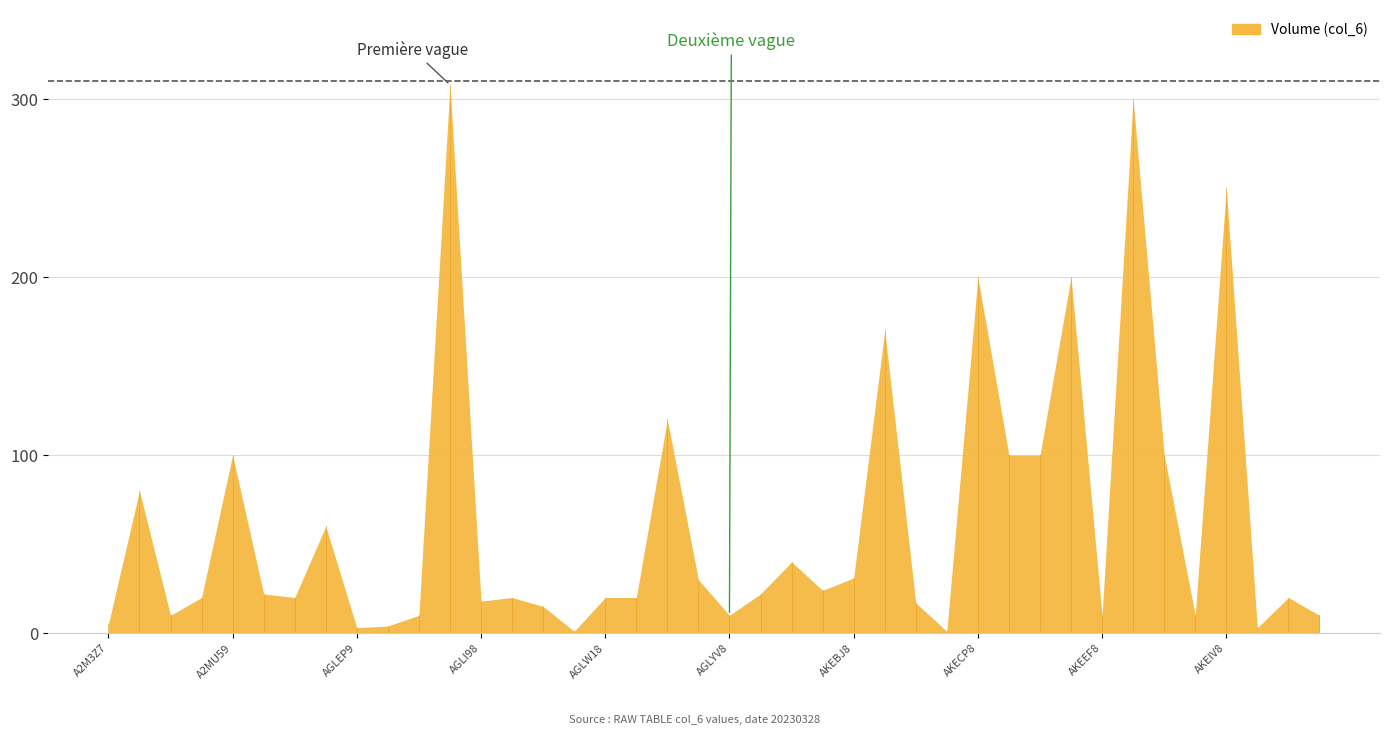

What is the sum of all col_6 values?

2504.0